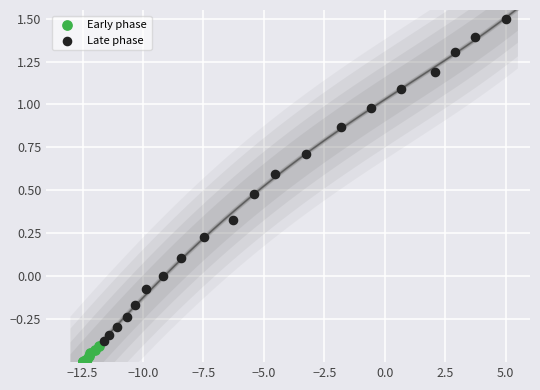

Which series reaches the minimum Y coordinate?

Early phase